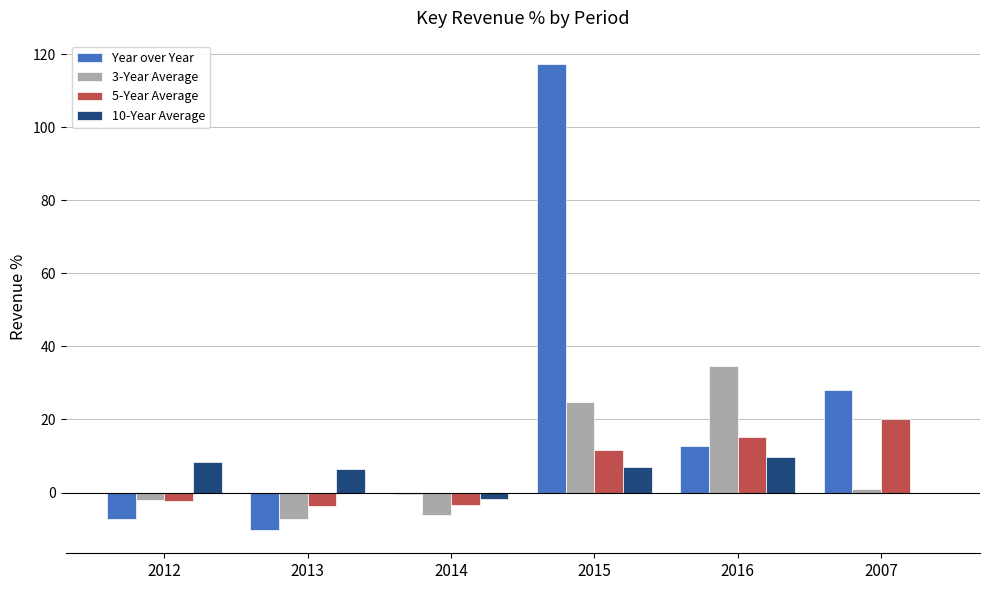

Which series has the largest total across all categories?

Year over Year